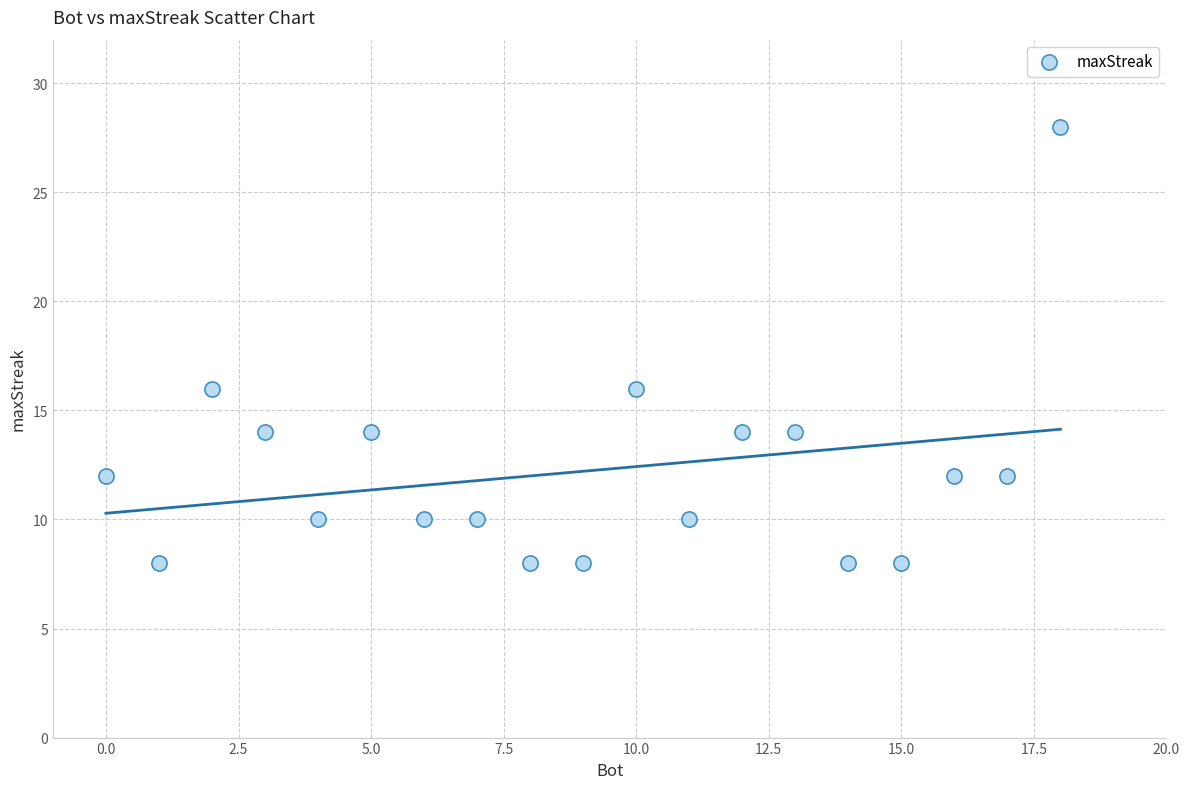

What is the range of Y values (max minus min)?

20